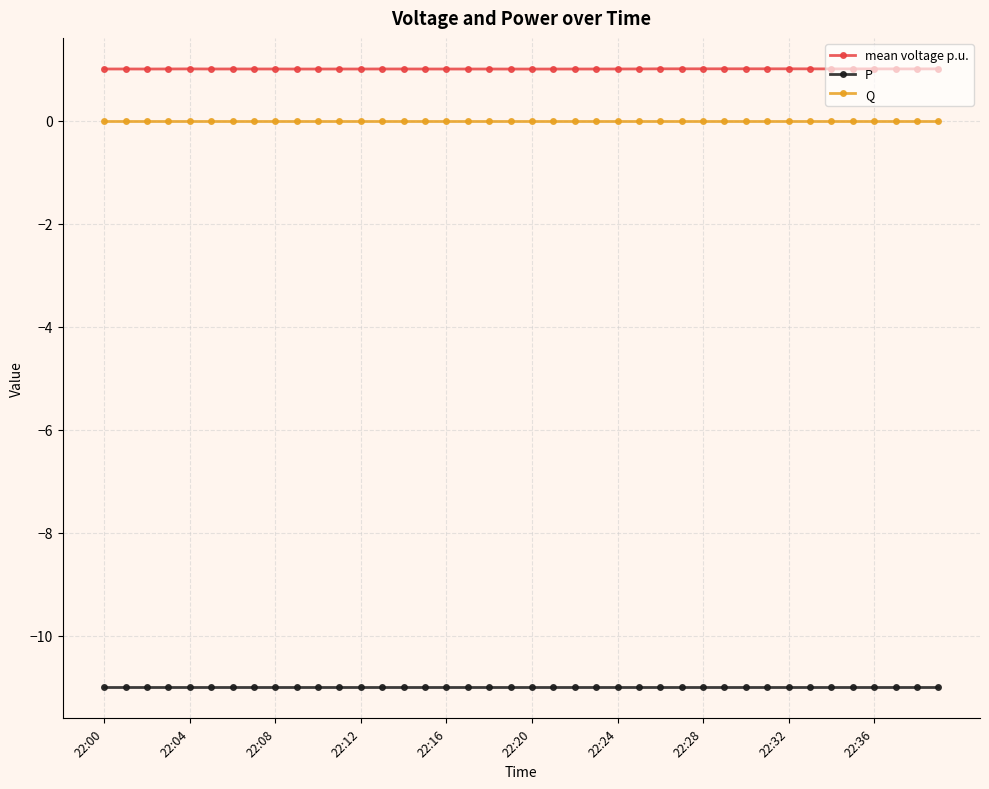

What is the maximum value shown in the chart?

1.0